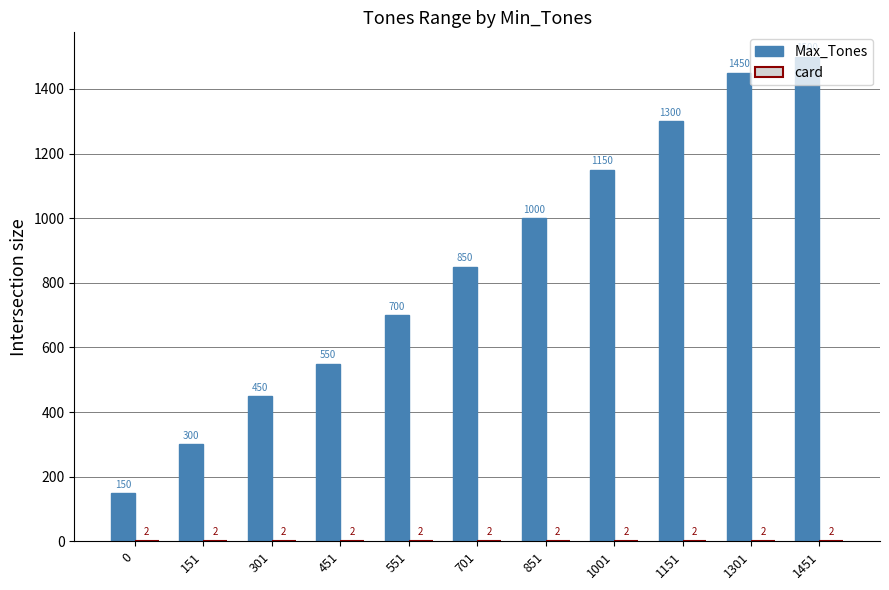

Which series has the largest total across all categories?

Max_Tones